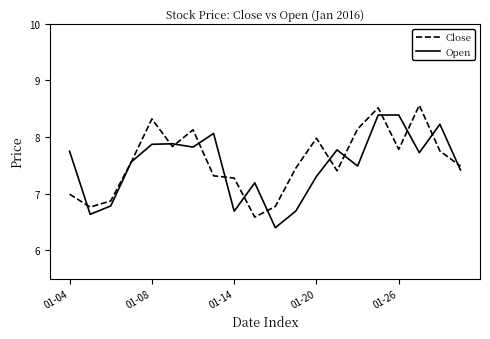

What is the maximum value for Open?

8.4